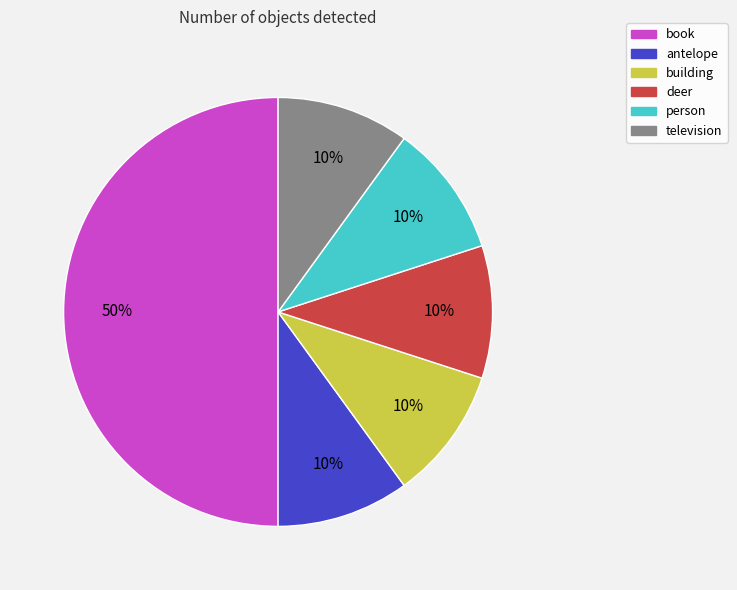

Do person and antelope together represent more than half of the pie?

No